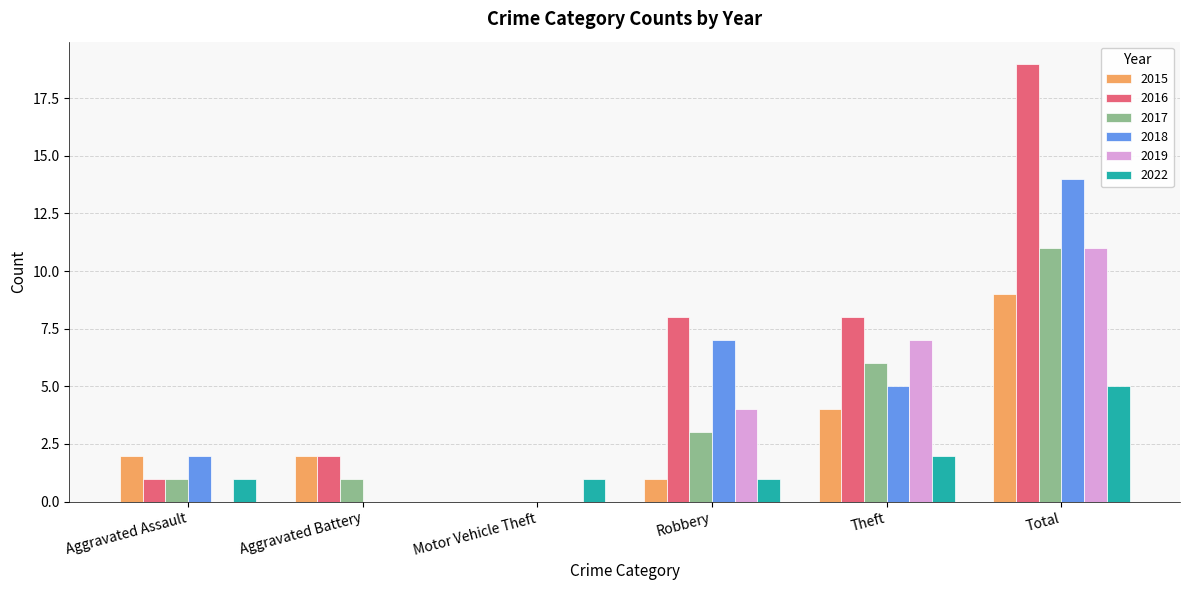

Where is 2018 nearest to the value 7?

Robbery